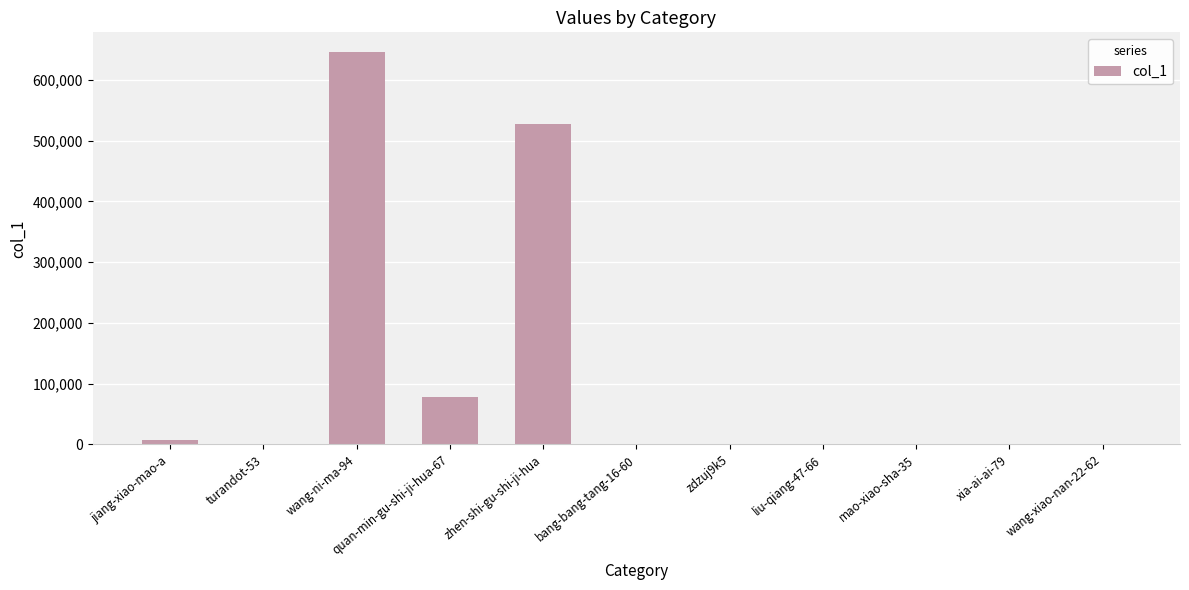

The value at wang-ni-ma-94 is 645986. True or false?

True